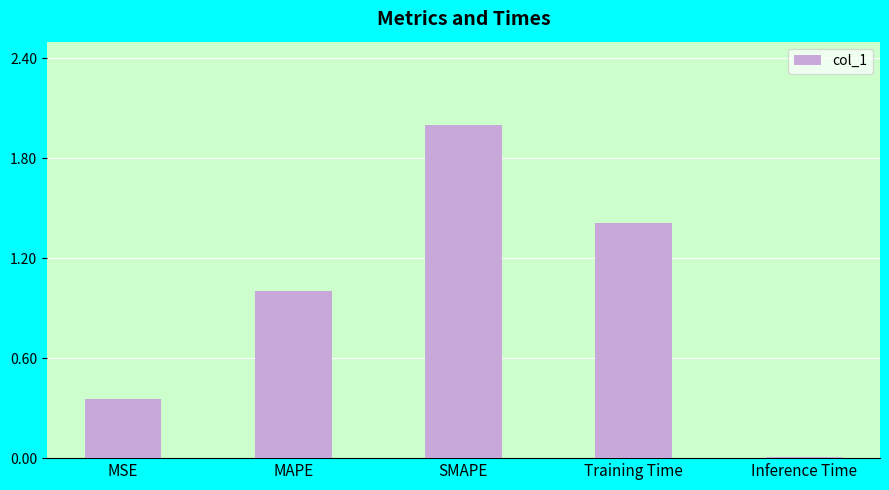

Between Inference Time and SMAPE, which is larger?

SMAPE